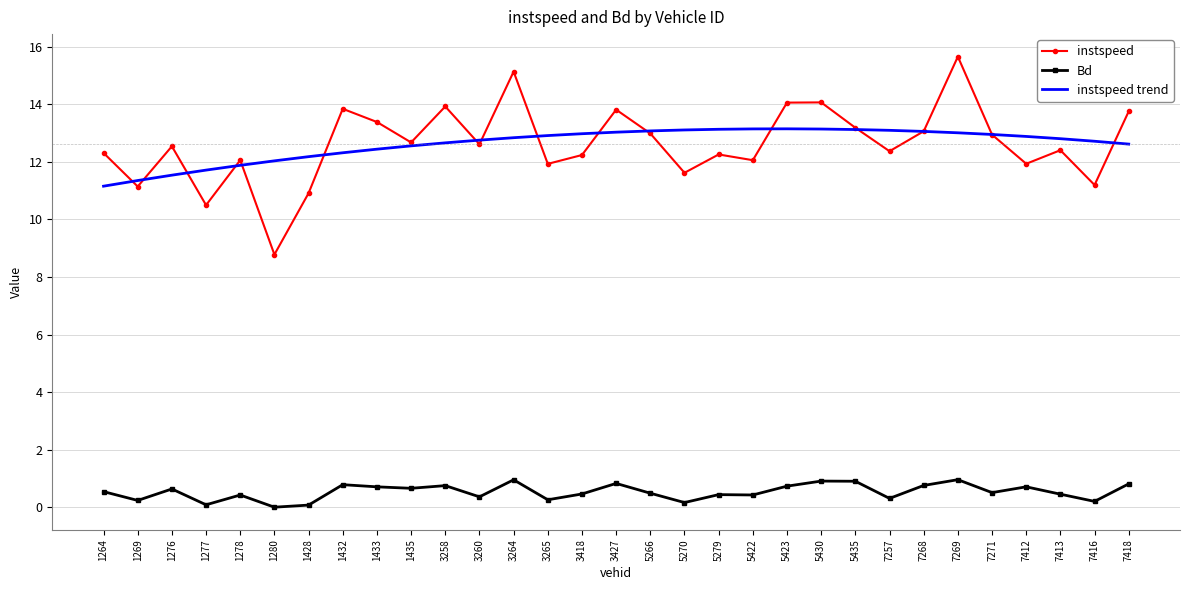

What is the sum of all instspeed values?

391.3